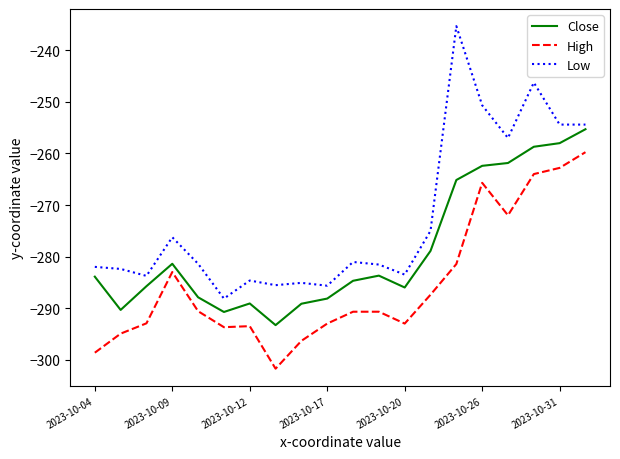

True or false: High and Close cross at least once.

False